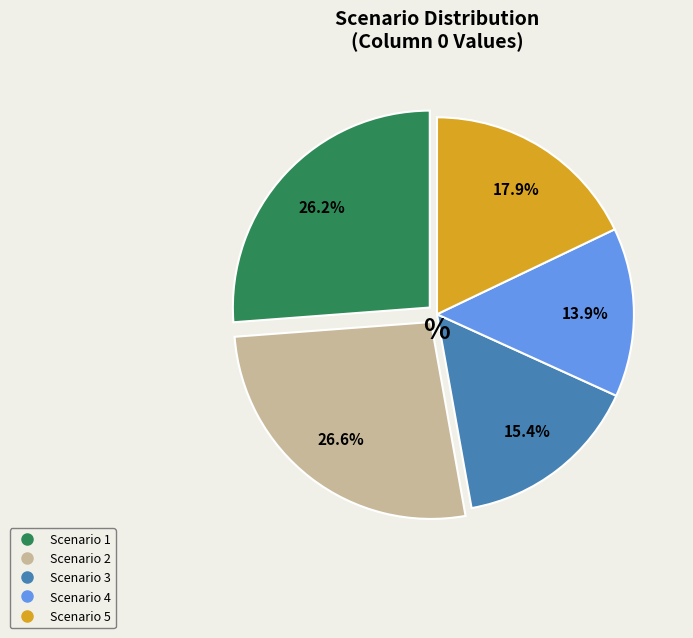

Combined, do Scenario 4 and Scenario 1 account for over 50%?

No